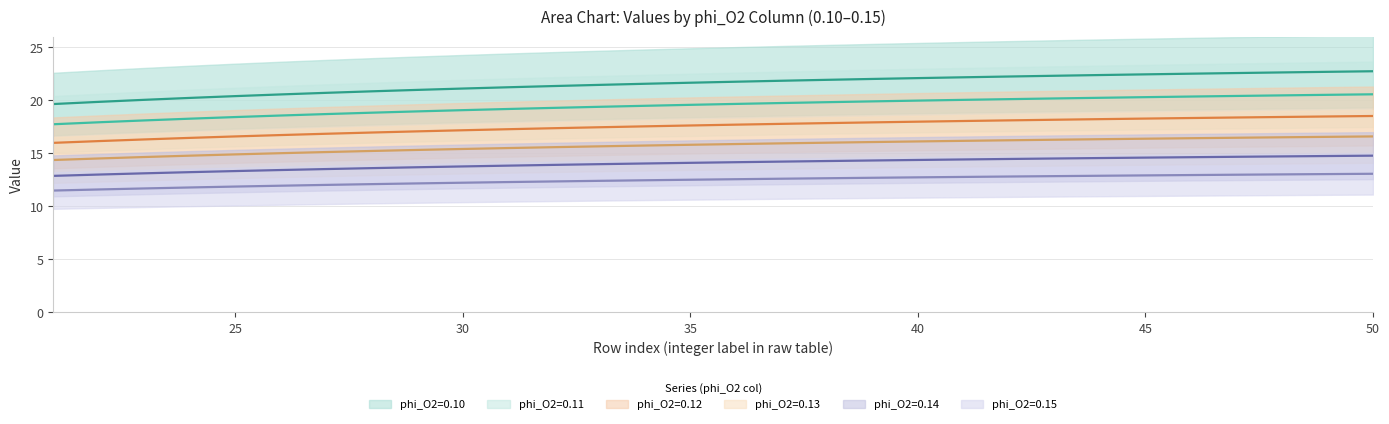

Which series has the largest range (max minus min)?

phi_O2=0.10